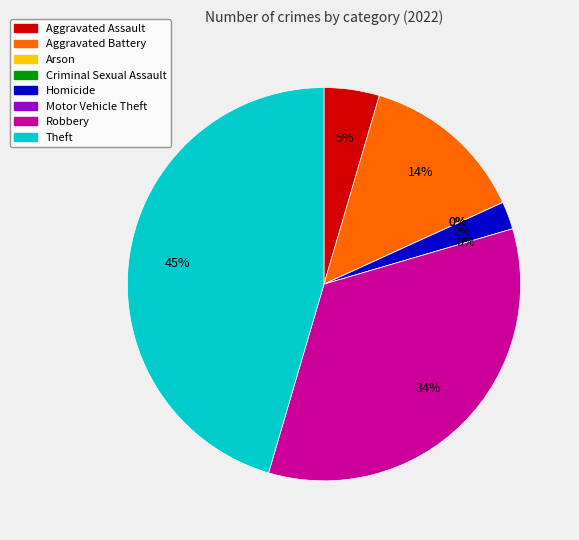

What is the ratio of the value at Robbery to the value at Homicide?

15.0